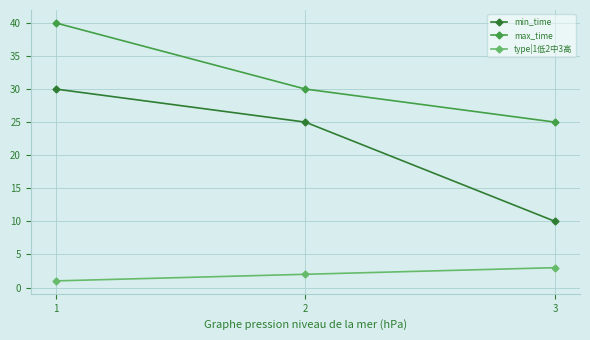

At which label does max_time first exceed 30?

1